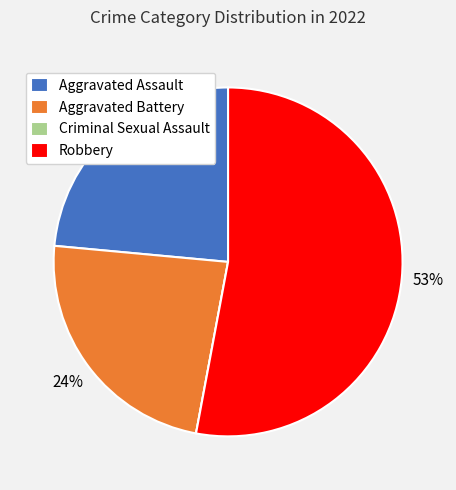

Is there a majority slice in this chart?

Yes